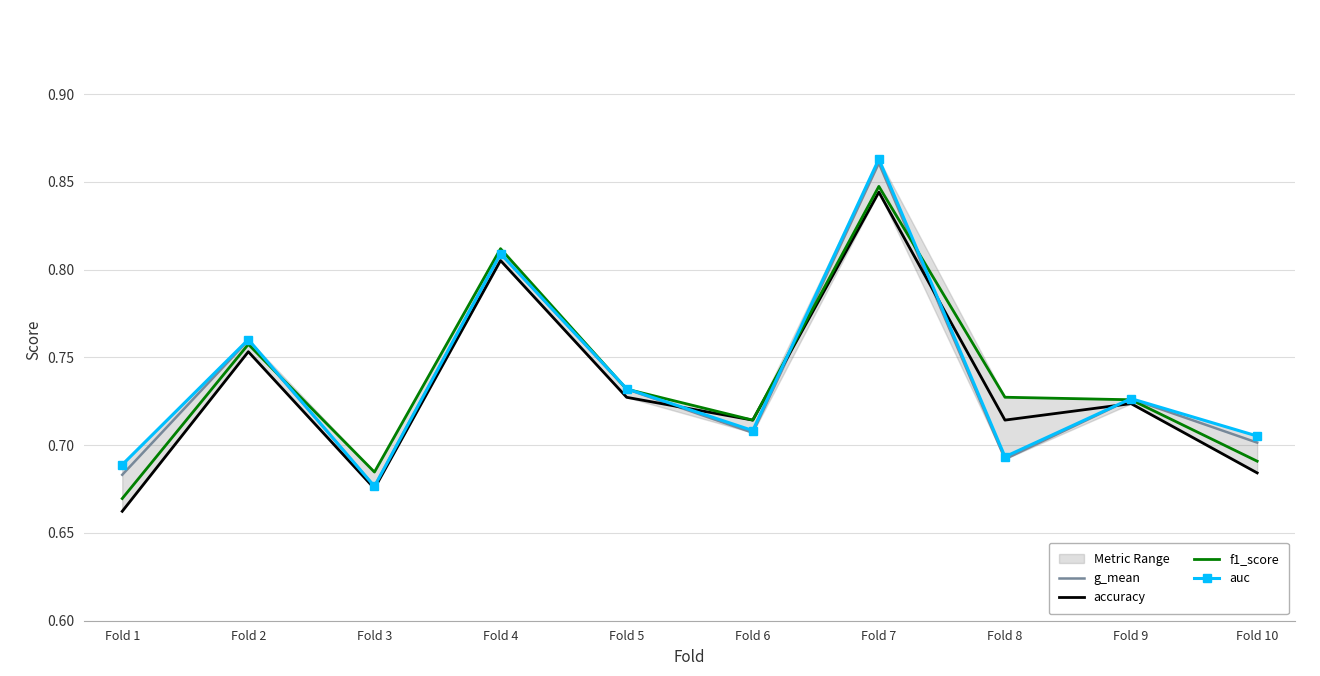

List the series in order of their peak value, highest first.

auc, g_mean, f1_score, accuracy